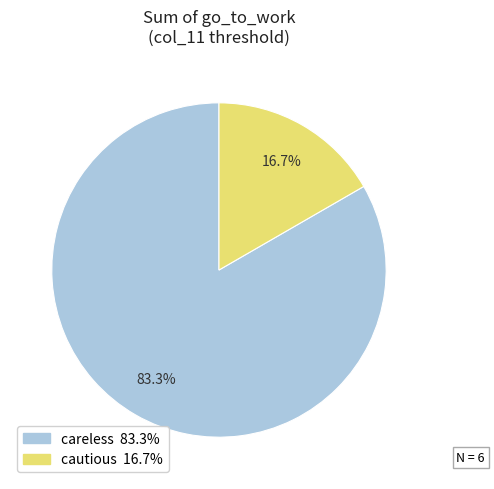

Is there any slice that represents more than half of the pie?

Yes